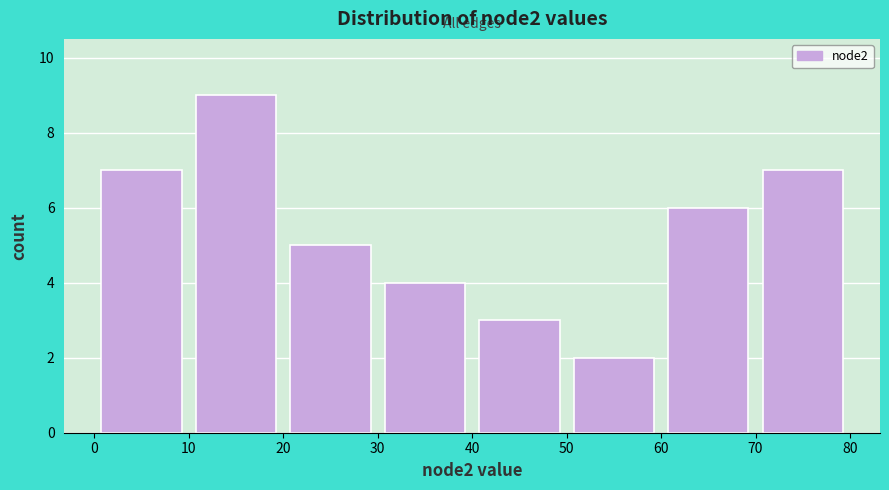

What is the height of the bar covering 0 to 10 on the x-axis? The values are not printed on the chart, so give them approximately, as read against the axis.

7